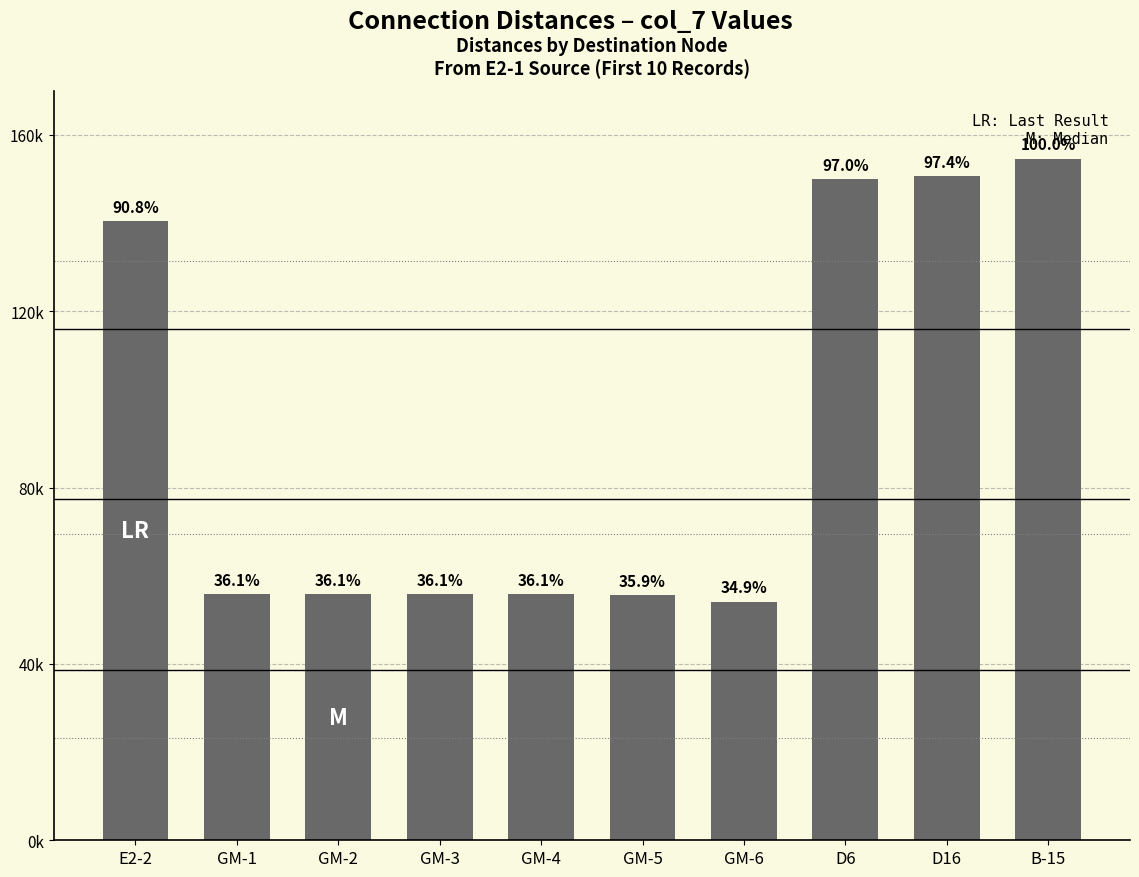

What is the difference between the maximum and minimum values?

100570